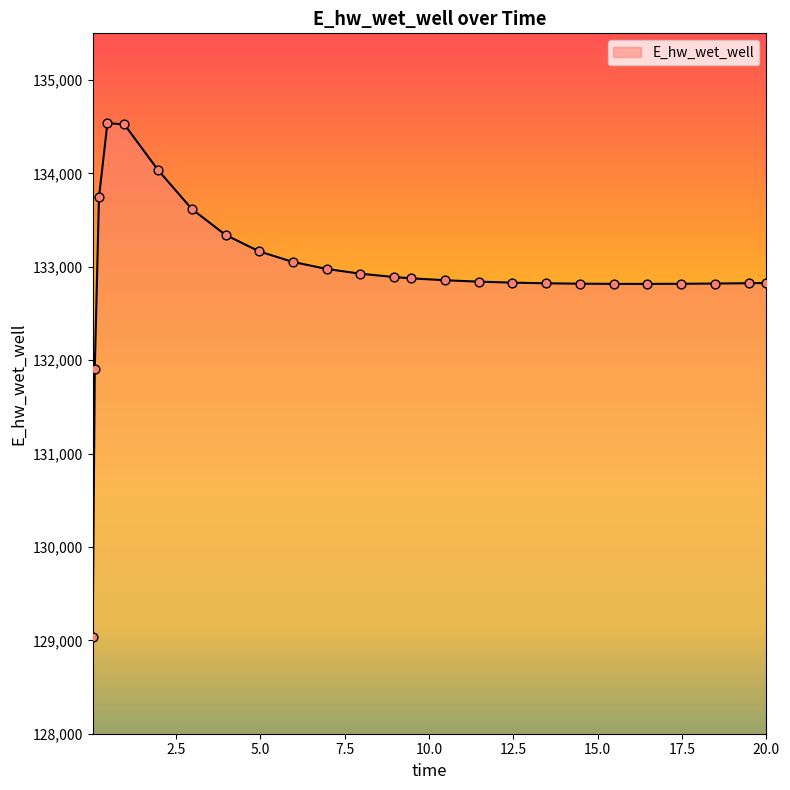

What is the minimum value shown in the chart?

129036.8